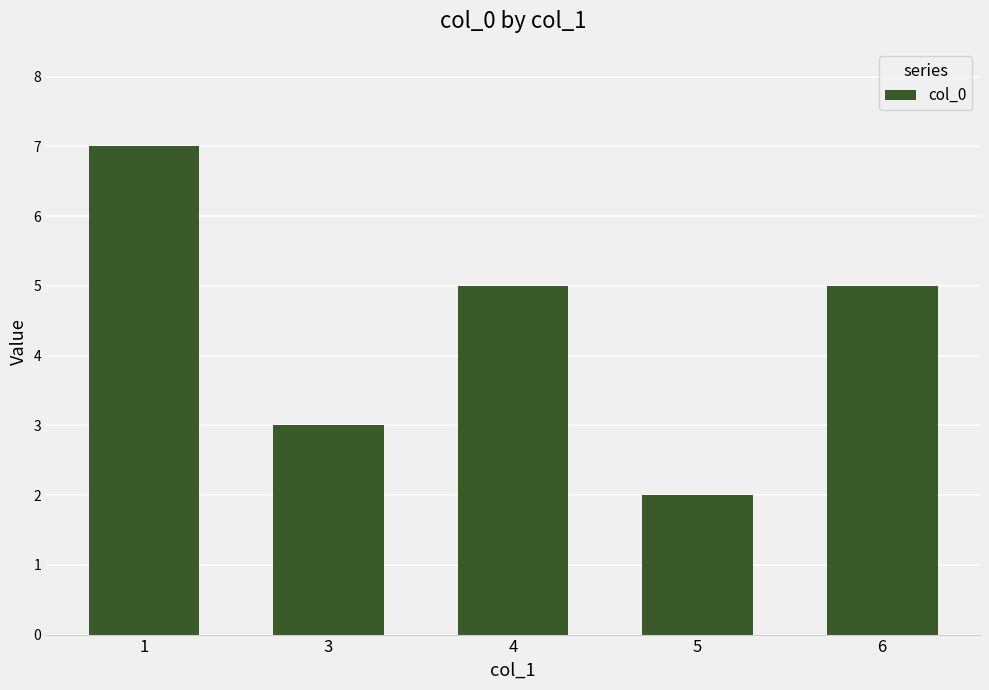

Is it true that the value at 6 is 5?

True